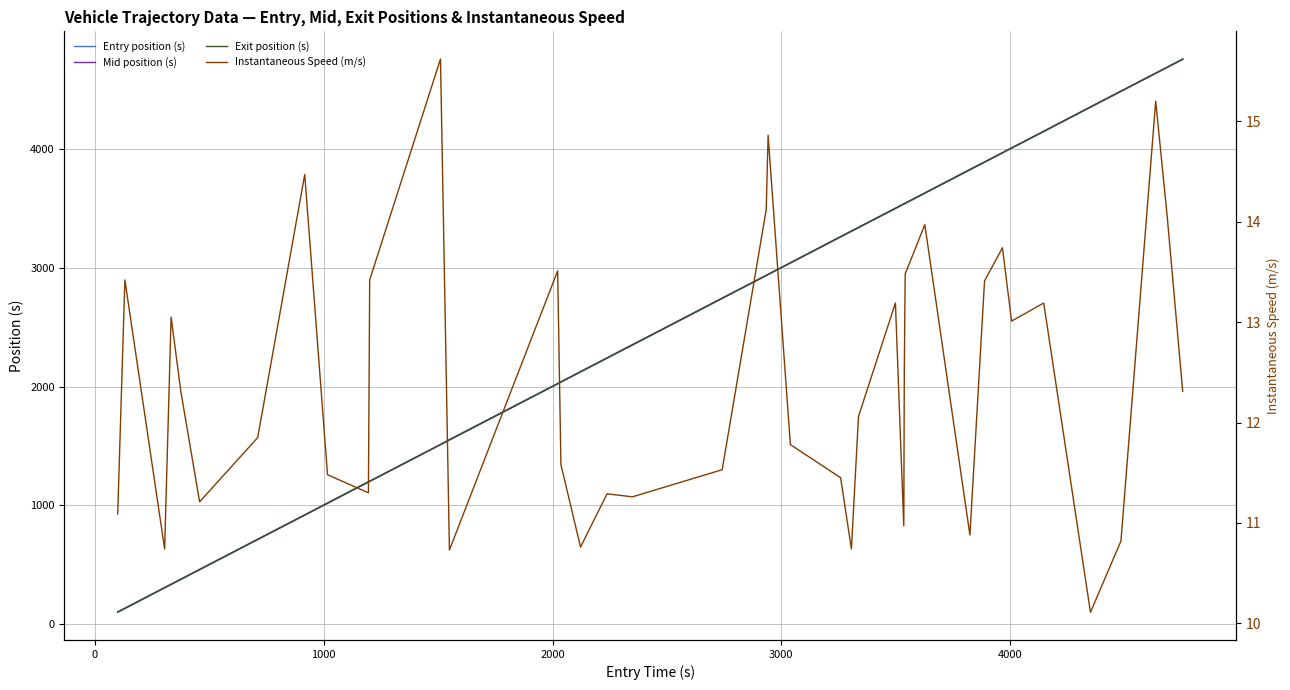

Which series has the widest spread of values?

Entry position (s)